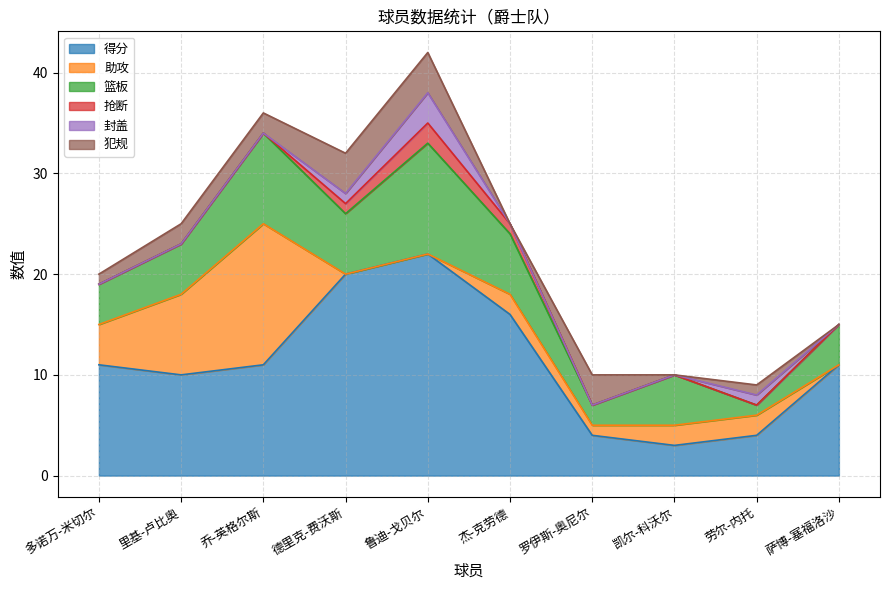

What is the sum of the 助攻 values at 里基-卢比奥 and 凯尔-科沃尔?

10